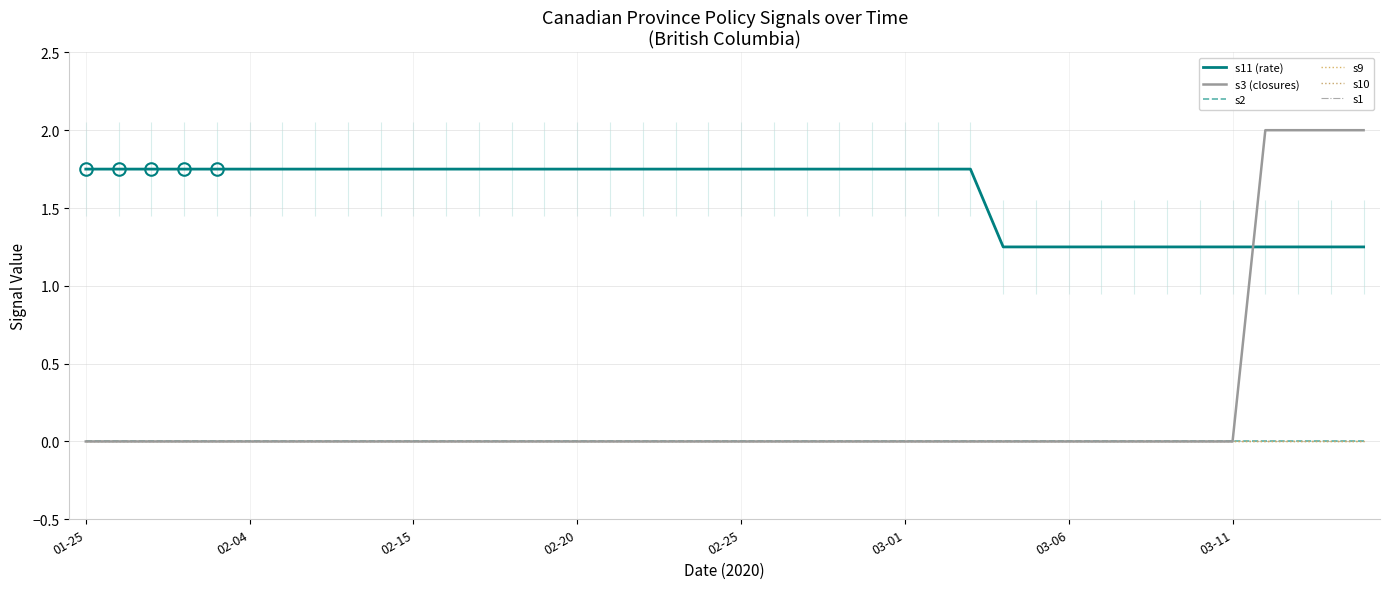

At 03-11, list the series in order from smallest to largest.

s3 (closures), s2, s9, s10, s1, s11 (rate)